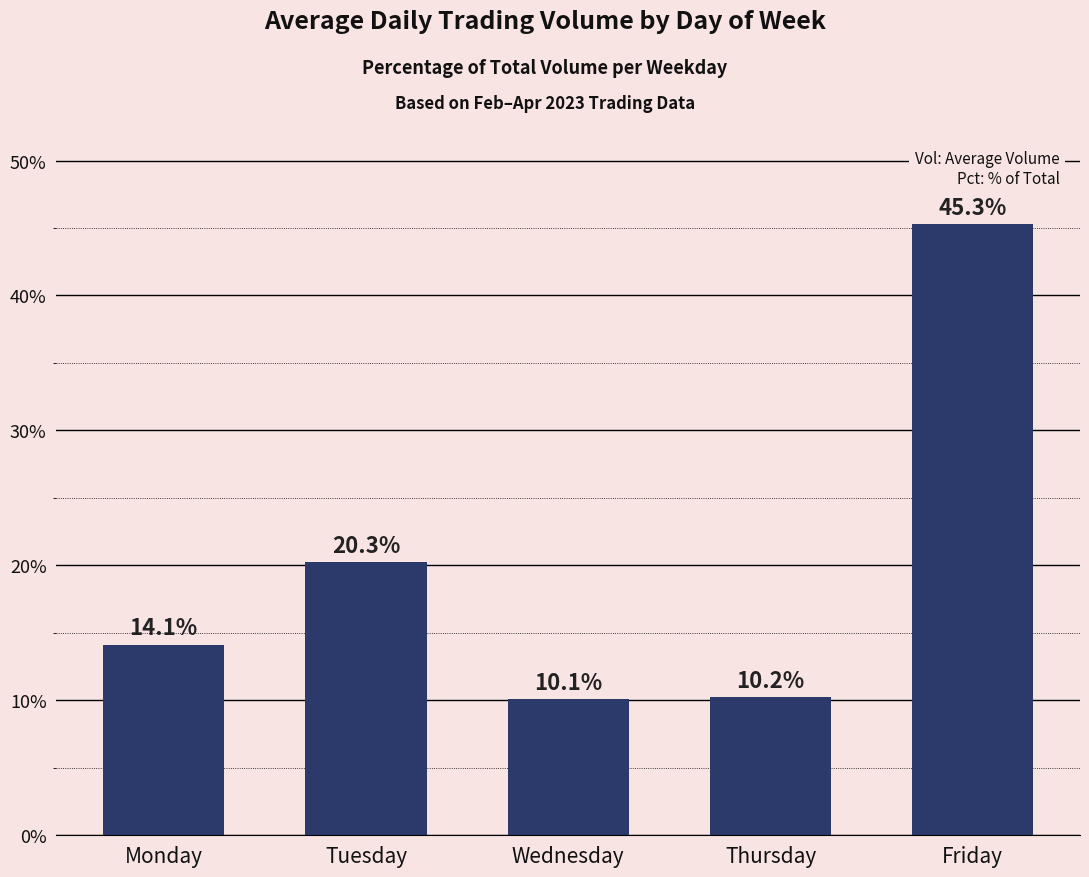

Where is the data nearest to the value 27?

Tuesday